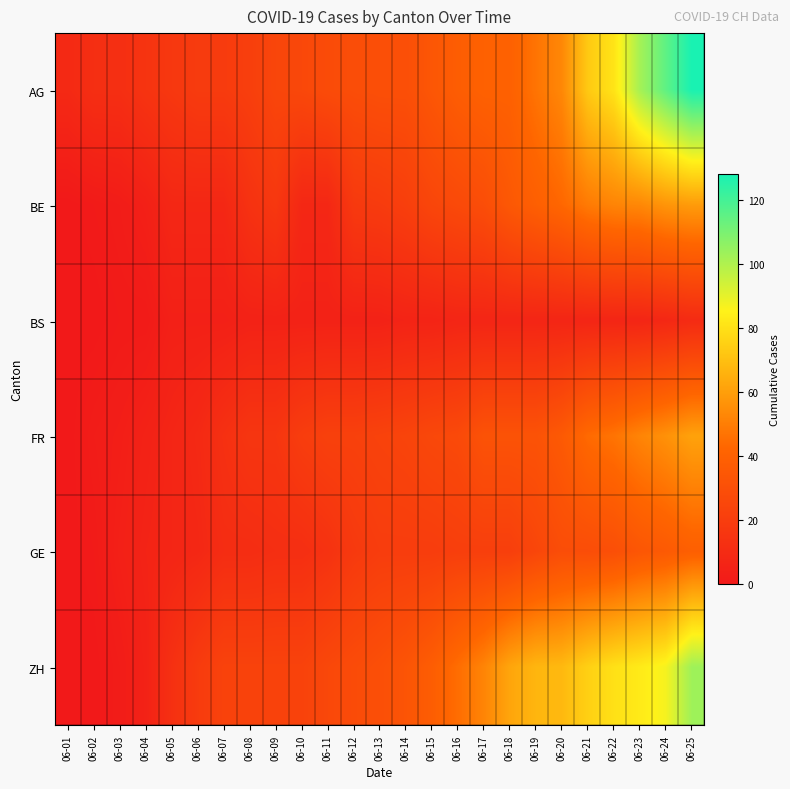

Reading left to right, what are all the values shown in this chart?

AG: 06-01=9	06-02=12	06-03=12	06-04=15	06-05=17	06-06=19	06-07=19	06-08=21	06-09=25	06-10=26	06-11=28	06-12=29	06-13=30	06-14=30	06-15=34	06-16=38	06-17=40	06-18=40	06-19=47	06-20=53	06-21=73	06-22=81	06-23=102	06-24=115	06-25=128
BE: 06-01=0	06-02=1	06-03=2	06-04=4	06-05=8	06-06=8	06-07=8	06-08=14	06-09=17	06-10=8	06-11=8	06-12=18	06-13=19	06-14=21	06-15=25	06-16=27	06-17=29	06-18=35	06-19=39	06-20=43	06-21=49	06-22=52	06-23=53	06-24=57	06-25=59
BS: 06-01=0	06-02=0	06-03=1	06-04=1	06-05=4	06-06=4	06-07=4	06-08=5	06-09=5	06-10=5	06-11=5	06-12=5	06-13=5	06-14=6	06-15=6	06-16=7	06-17=7	06-18=7	06-19=7	06-20=7	06-21=7	06-22=7	06-23=7	06-24=8	06-25=10
FR: 06-01=0	06-02=2	06-03=3	06-04=5	06-05=7	06-06=9	06-07=13	06-08=16	06-09=16	06-10=20	06-11=22	06-12=22	06-13=23	06-14=24	06-15=26	06-16=27	06-17=32	06-18=32	06-19=32	06-20=36	06-21=44	06-22=47	06-23=52	06-24=56	06-25=61
GE: 06-01=0	06-02=1	06-03=4	06-04=6	06-05=7	06-06=8	06-07=11	06-08=11	06-09=12	06-10=12	06-11=14	06-12=18	06-13=20	06-14=20	06-15=20	06-16=21	06-17=21	06-18=21	06-19=25	06-20=29	06-21=29	06-22=30	06-23=34	06-24=36	06-25=39
ZH: 06-01=0	06-02=0	06-03=2	06-04=5	06-05=13	06-06=19	06-07=23	06-08=23	06-09=23	06-10=23	06-11=26	06-12=28	06-13=30	06-14=33	06-15=38	06-16=45	06-17=52	06-18=62	06-19=67	06-20=68	06-21=75	06-22=80	06-23=83	06-24=87	06-25=103